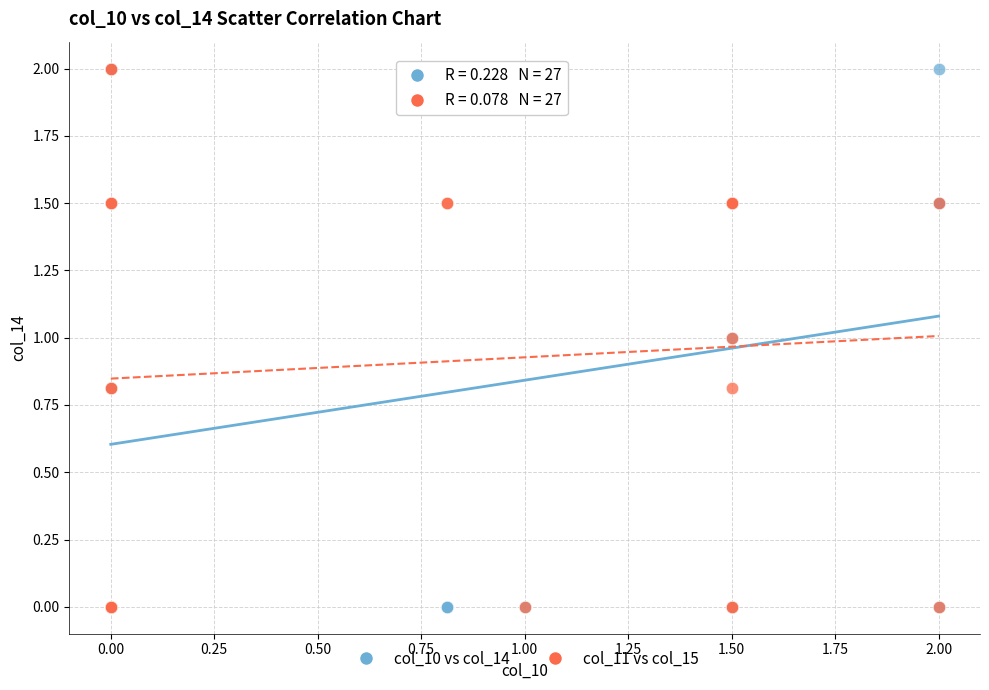

What are all the series names shown in the legend?

col_10 vs col_14, col_11 vs col_15